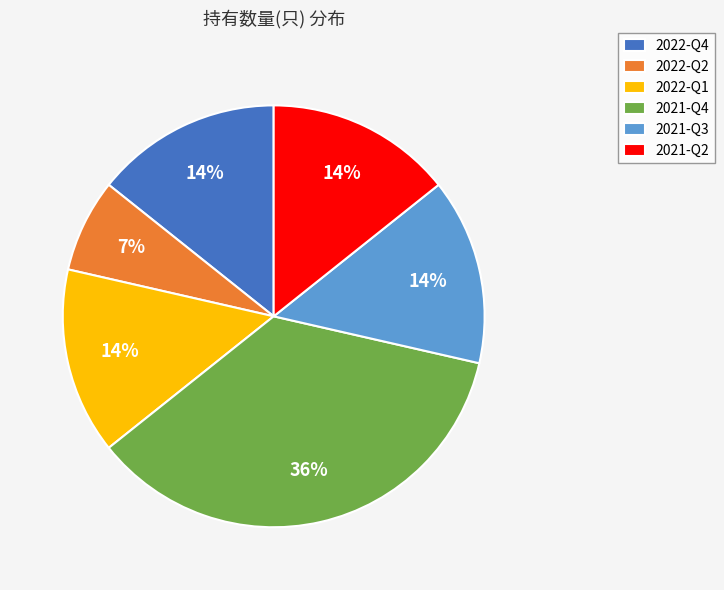

Count the number of slices in the pie.

6